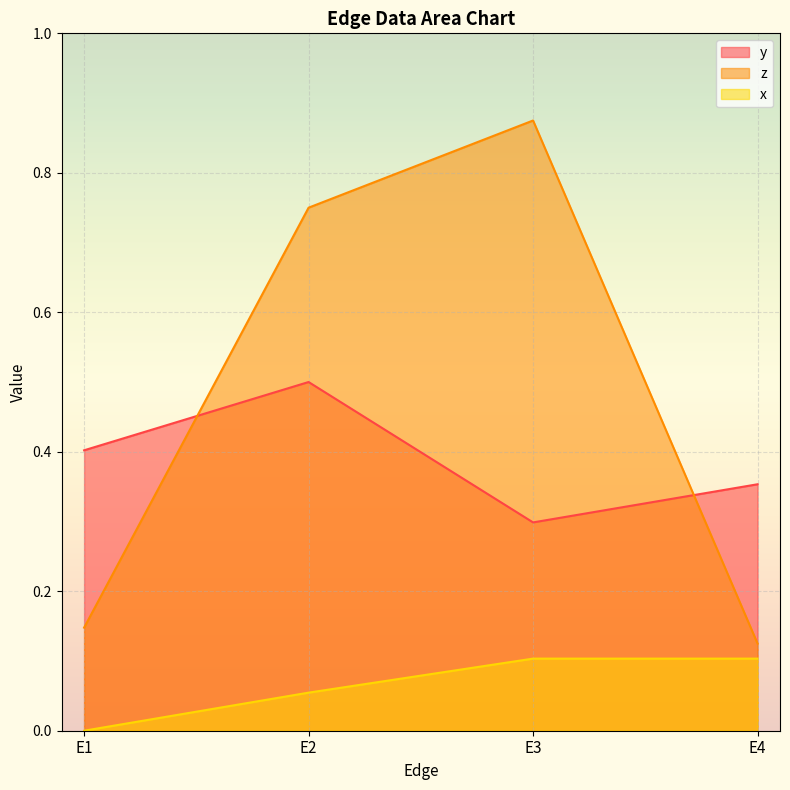

The value of x at E3 is 0.2. True or false?

False